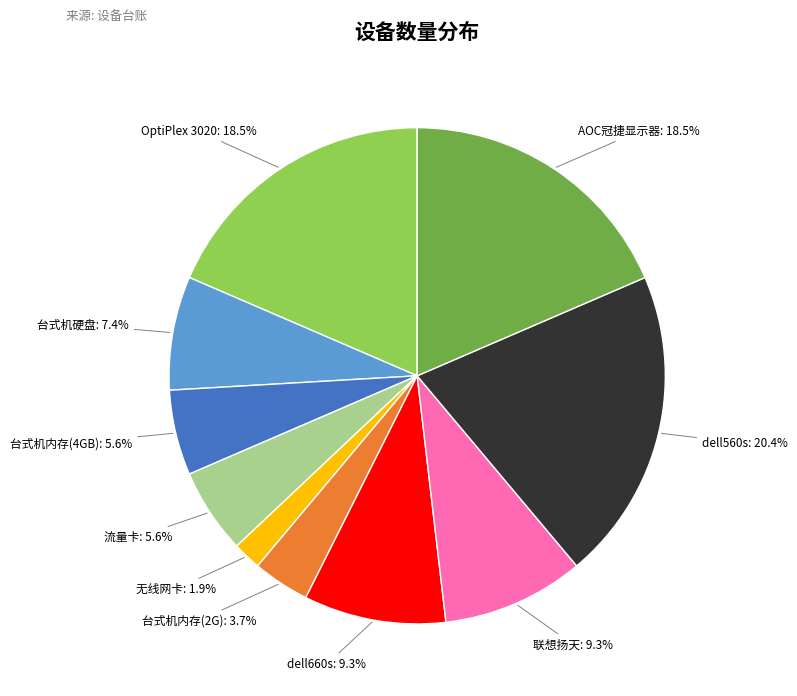

Combined, do 流量卡 and 无线网卡 account for over 50%?

No